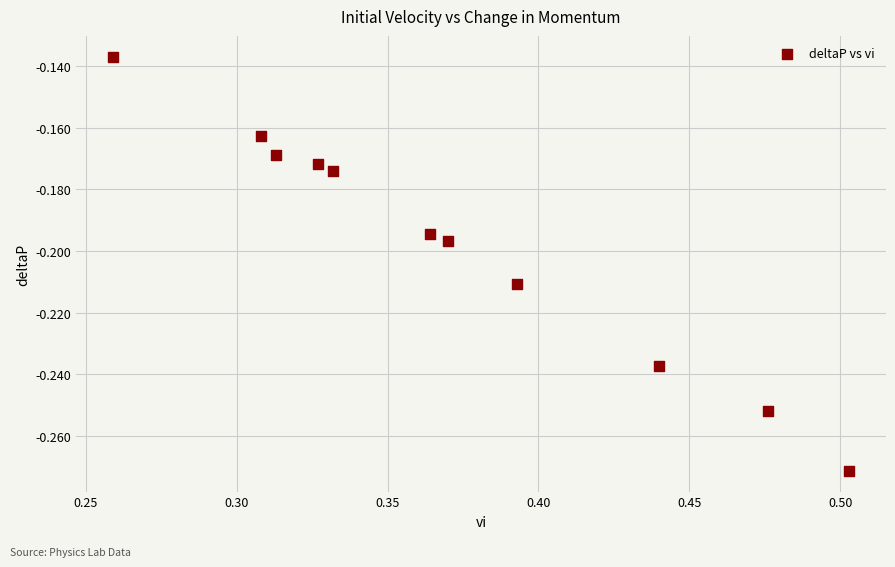

What is the average X value?

0.4